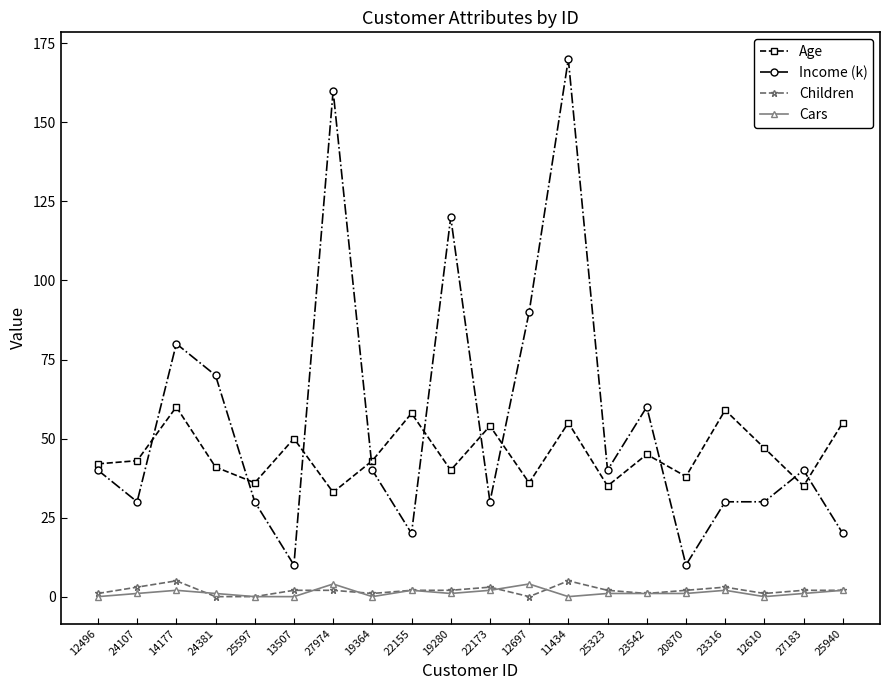

What is the label of the 12th point from the left?

12697